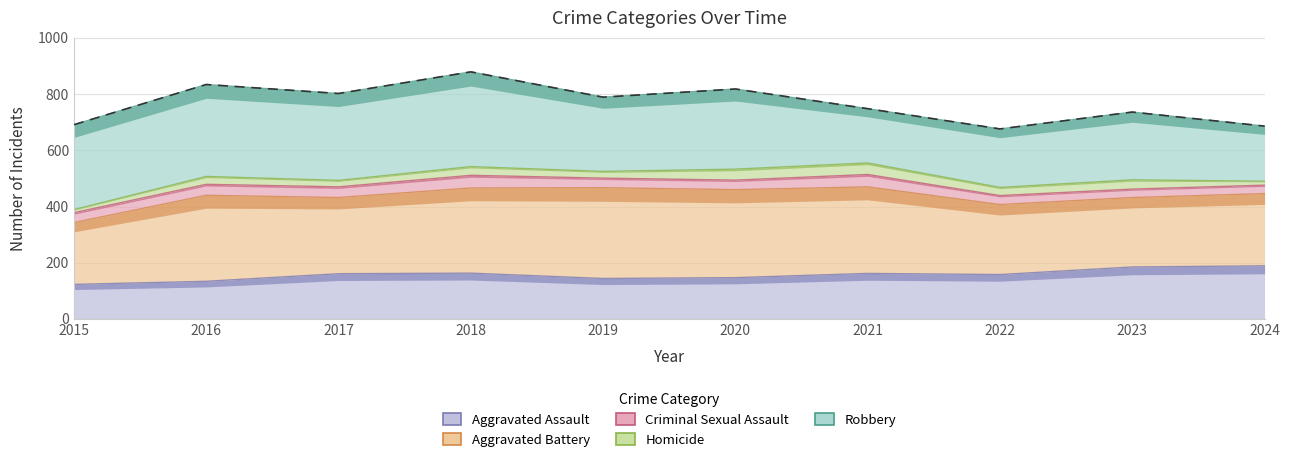

In Criminal Sexual Assault, how many points are lower than both neighbors (excluding endpoints)?

3